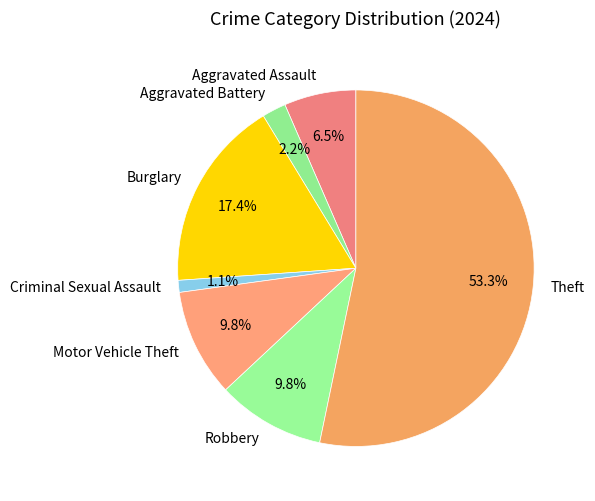

Which slice is the largest?

Theft